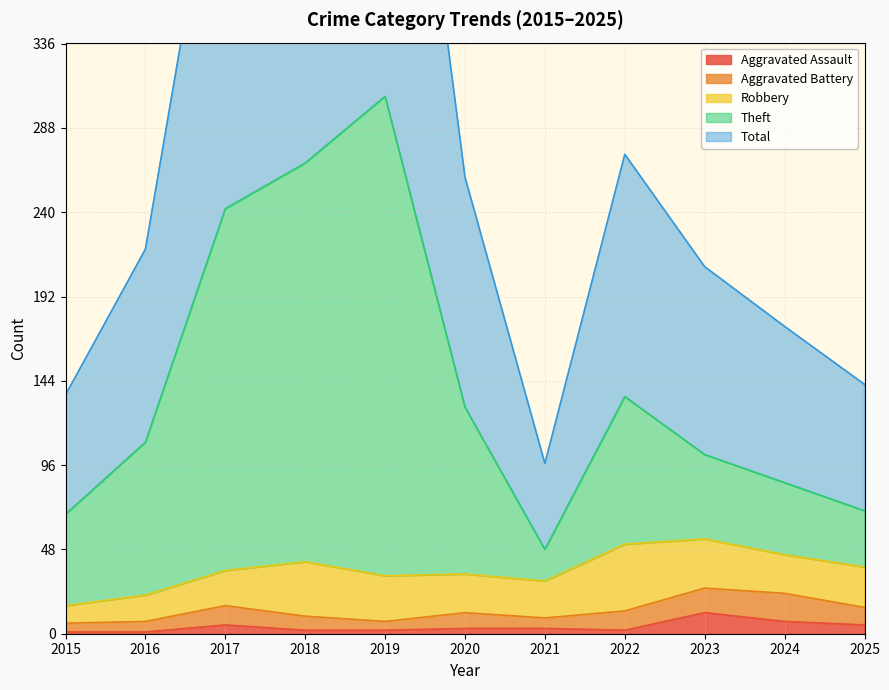

What is the maximum value for Total?

612